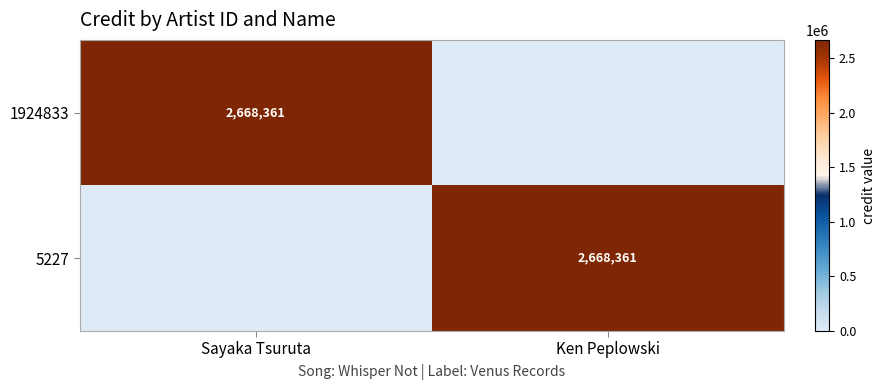

The 5227 series shows 2668361 at Ken Peplowski. True or false?

True